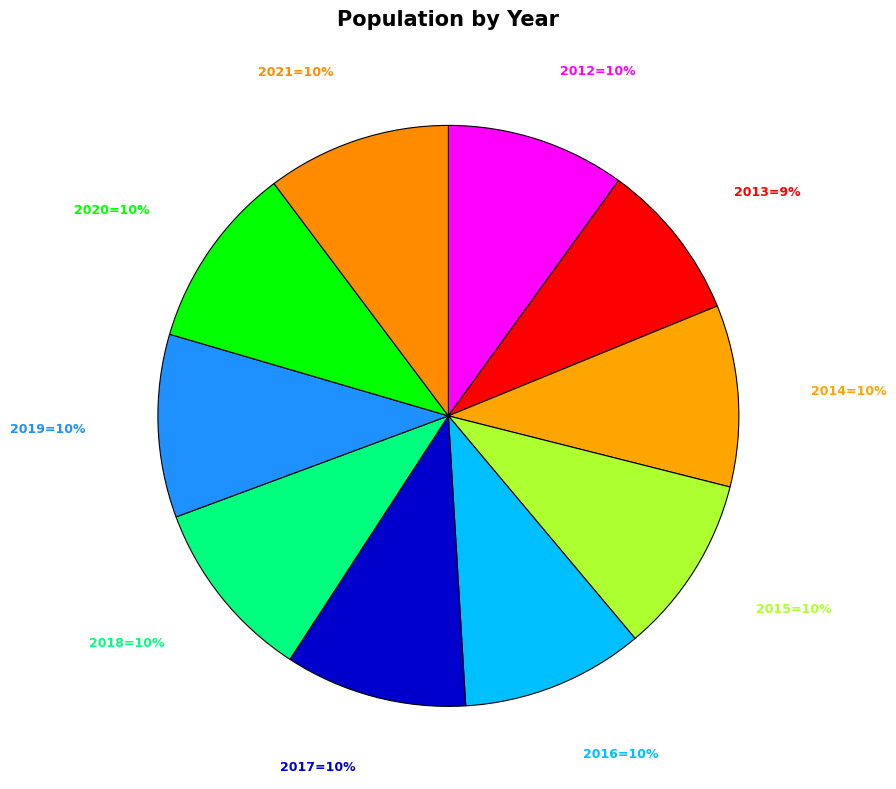

Count the number of slices in the pie.

10